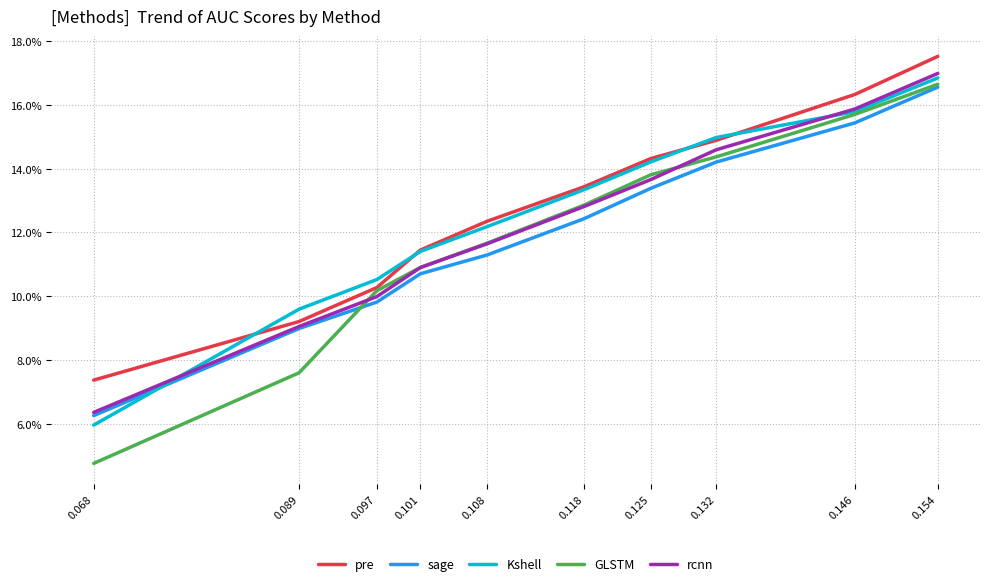

Does the chart display data point markers on the line(s)?

No